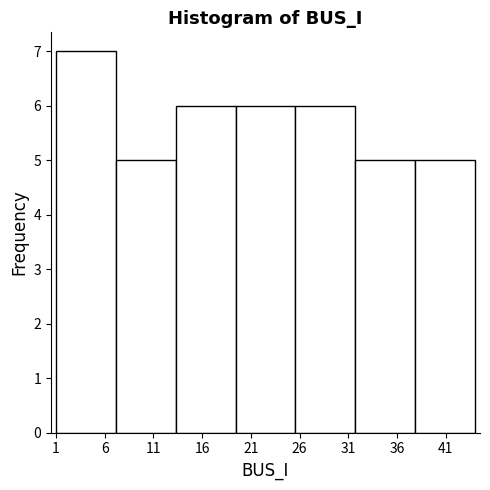

Reading left to right, transcribe this chart: for each bar, give the range it covers on the x-axis and its height. Neither the bar edges nor the heights are printed on the chart, so give them approximately, as read against the axes.

1.0 to 7.0: 7
7.0 to 13.5: 5
13.5 to 19.5: 6
19.5 to 25.5: 6
25.5 to 31.5: 6
31.5 to 38.0: 5
38.0 to 44.0: 5